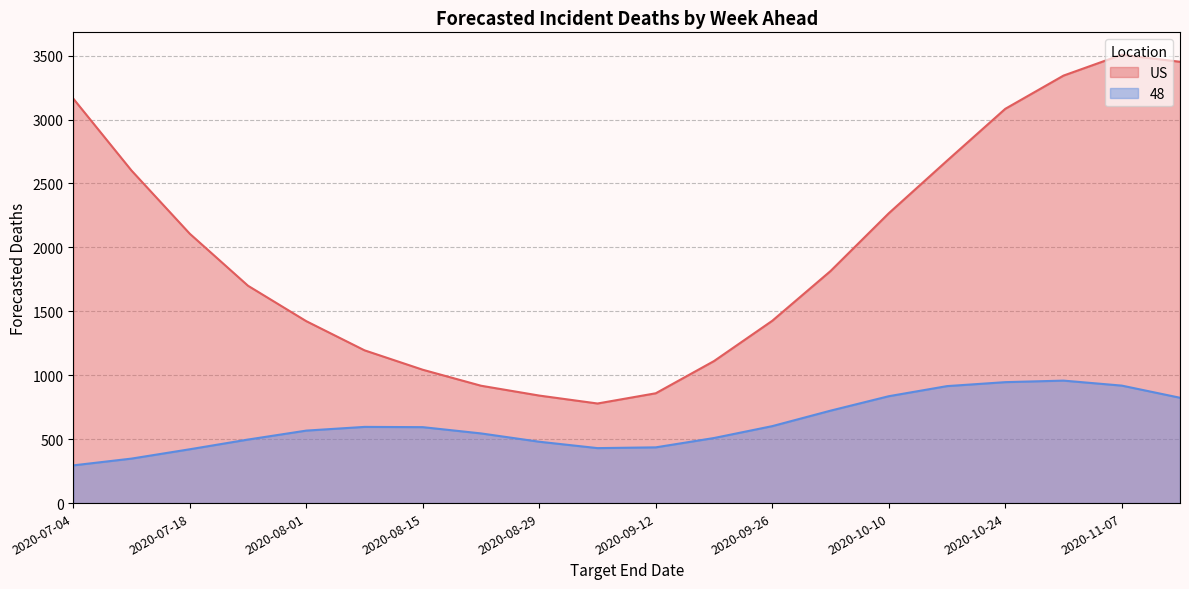

Rank the categories by US value from lowest to highest.

2020-09-05, 2020-08-29, 2020-09-12, 2020-08-22, 2020-08-15, 2020-09-19, 2020-08-08, 2020-08-01, 2020-09-26, 2020-07-25, 2020-10-03, 2020-07-18, 2020-10-10, 2020-07-11, 2020-10-17, 2020-10-24, 2020-07-04, 2020-10-31, 2020-11-14, 2020-11-07